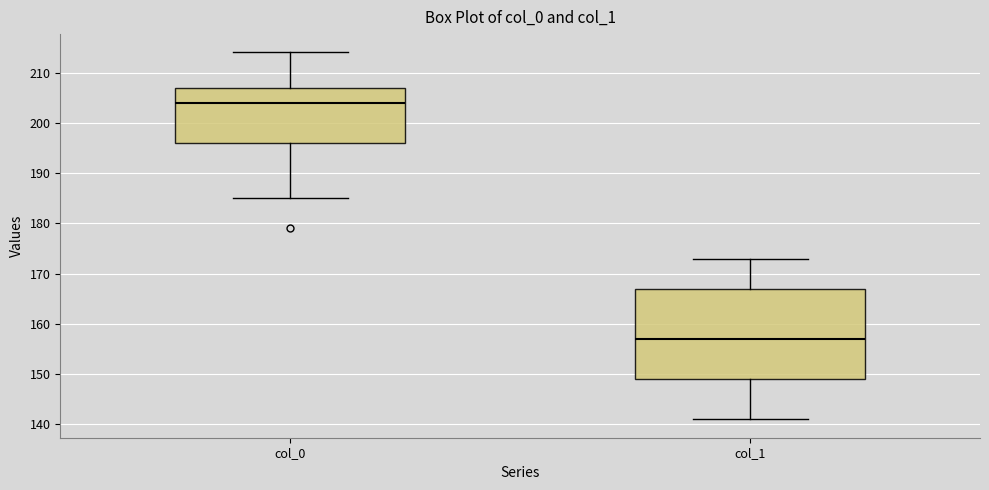

Which box has the highest median line?

col_0